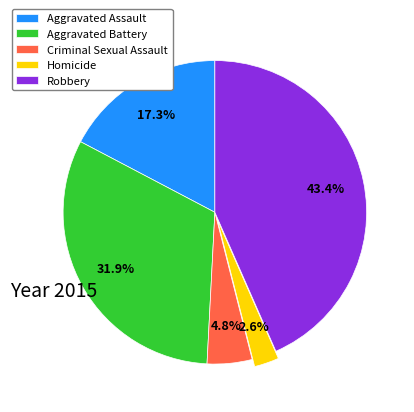

Which category has the biggest portion of the pie?

Robbery